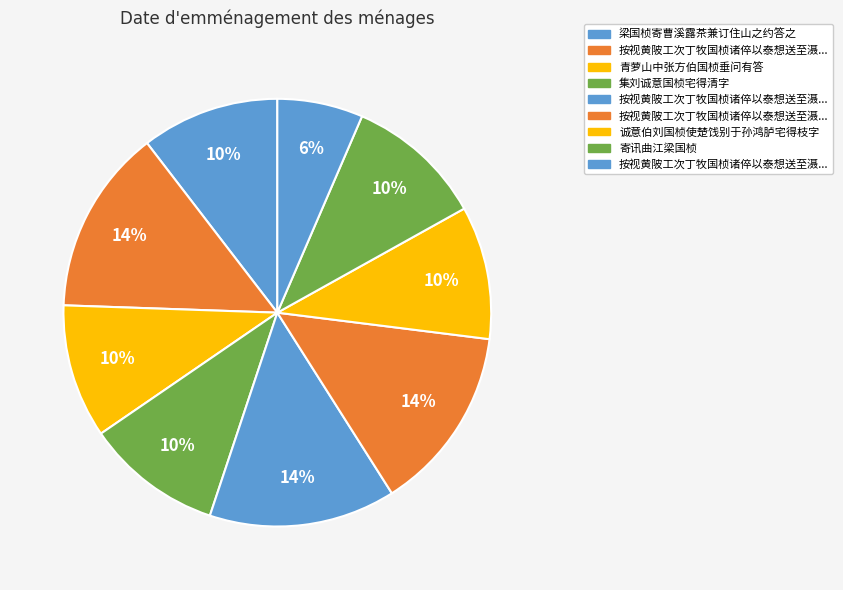

What is the smallest slice in the pie chart?

按视黄陂工次丁牧国桢诸倅以泰想送至滠口